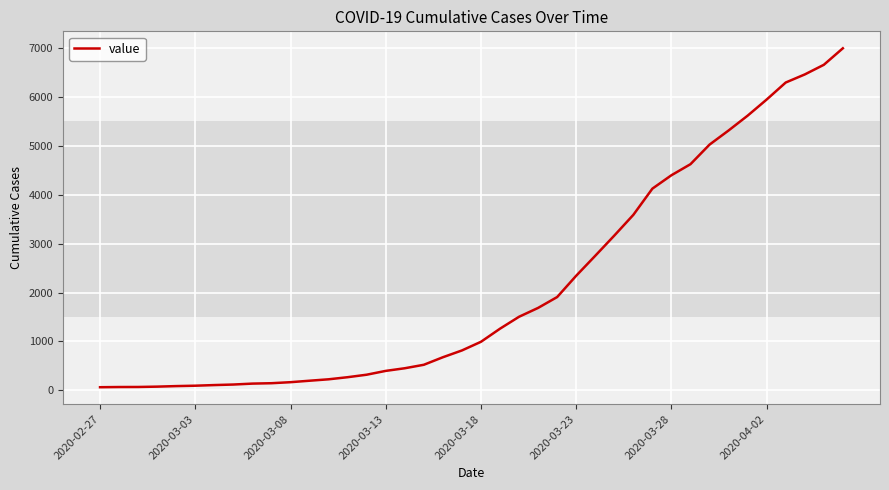

What is the greatest value displayed?

6995